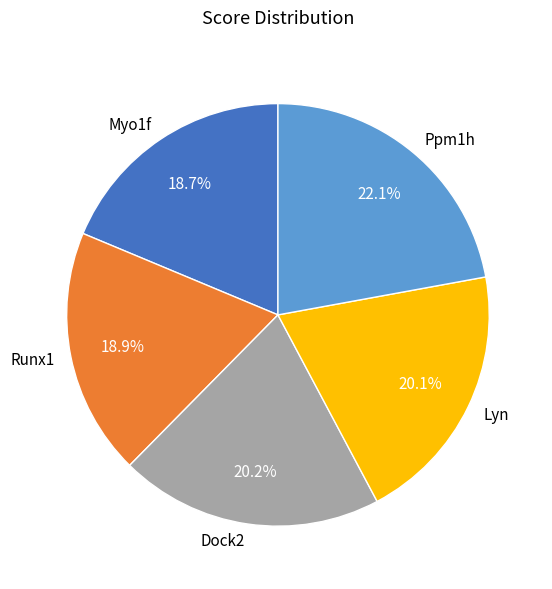

To the nearest percent, what portion does Lyn represent?

20%